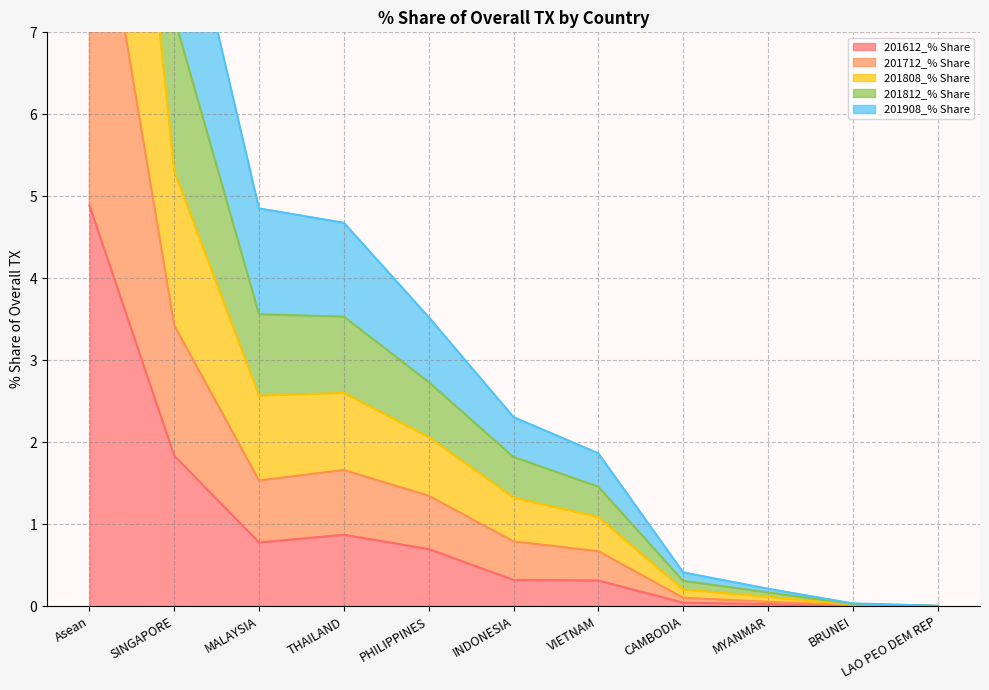

What is the maximum value shown in the chart?

27.2